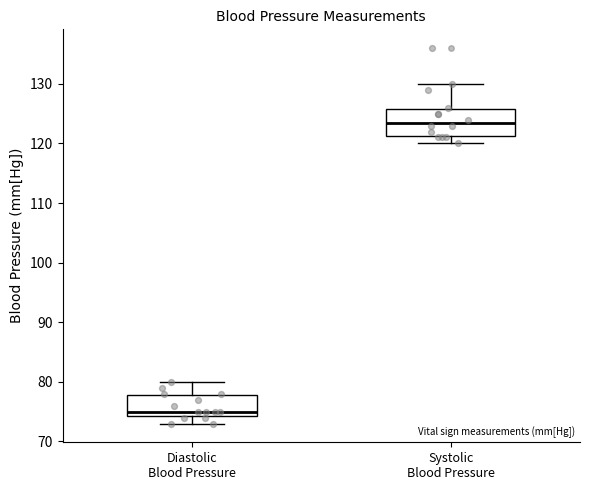

Reading left to right, transcribe this box plot: for each box, give where its median line is, the range the box spans, and where its two whiskers end, as read against the y-axis. The values are not printed on the chart, so give them approximately, as read against the axis.

Diastolic Blood Pressure: median 75, box 74 to 78, whiskers 73 to 80
Systolic Blood Pressure: median 124, box 121 to 126, whiskers 120 to 130